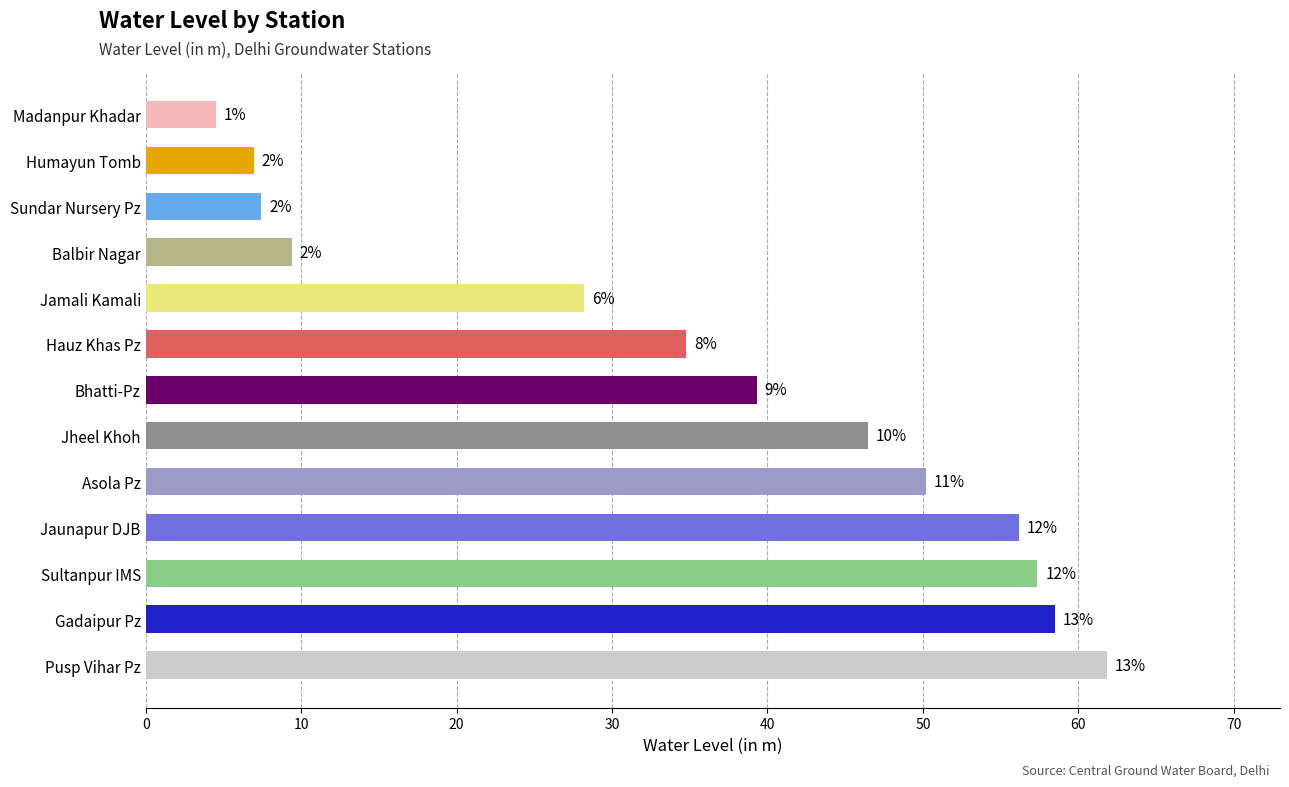

What is the smallest value displayed?

4.5